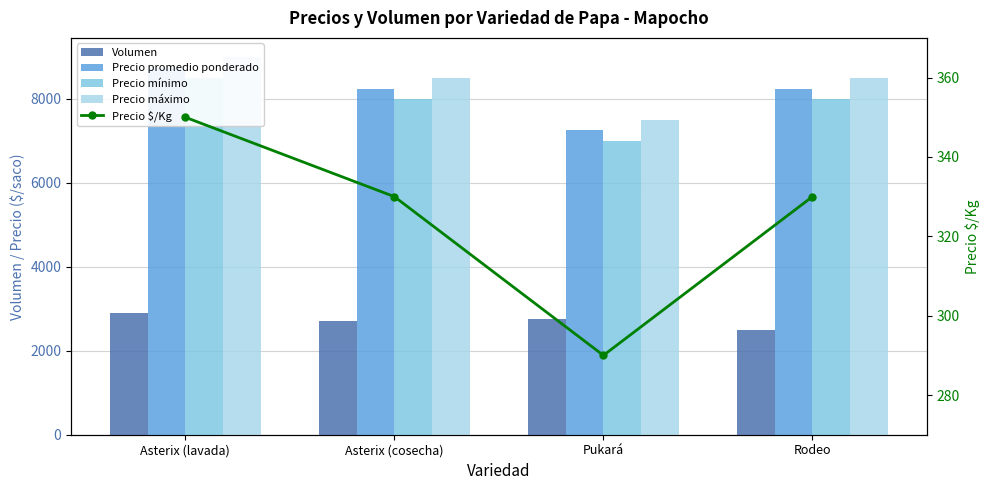

Which series has the largest range (max minus min)?

Precio mínimo